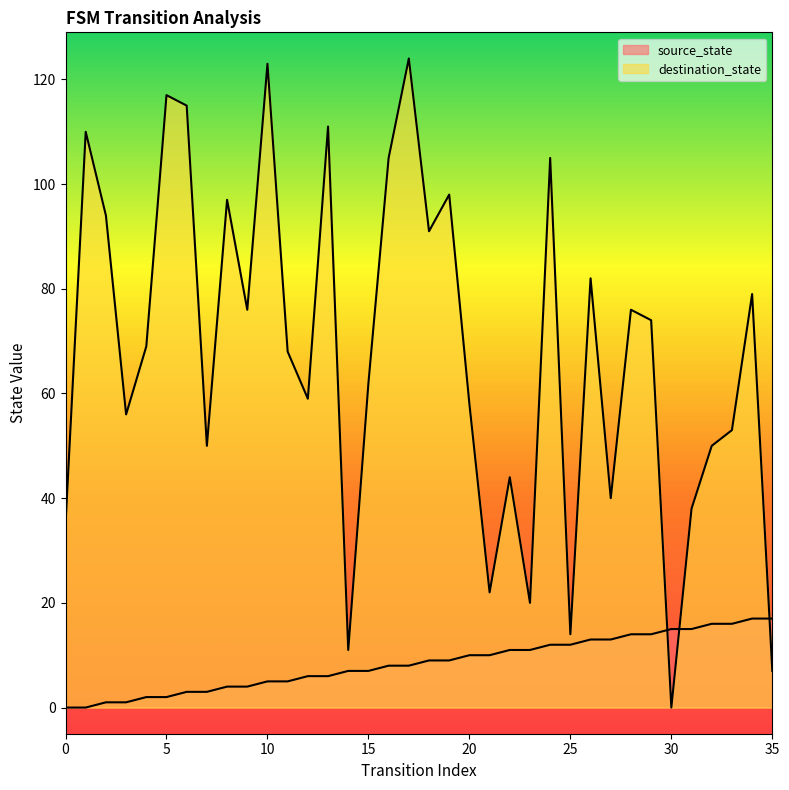

Which series has the largest total across all categories?

destination_state